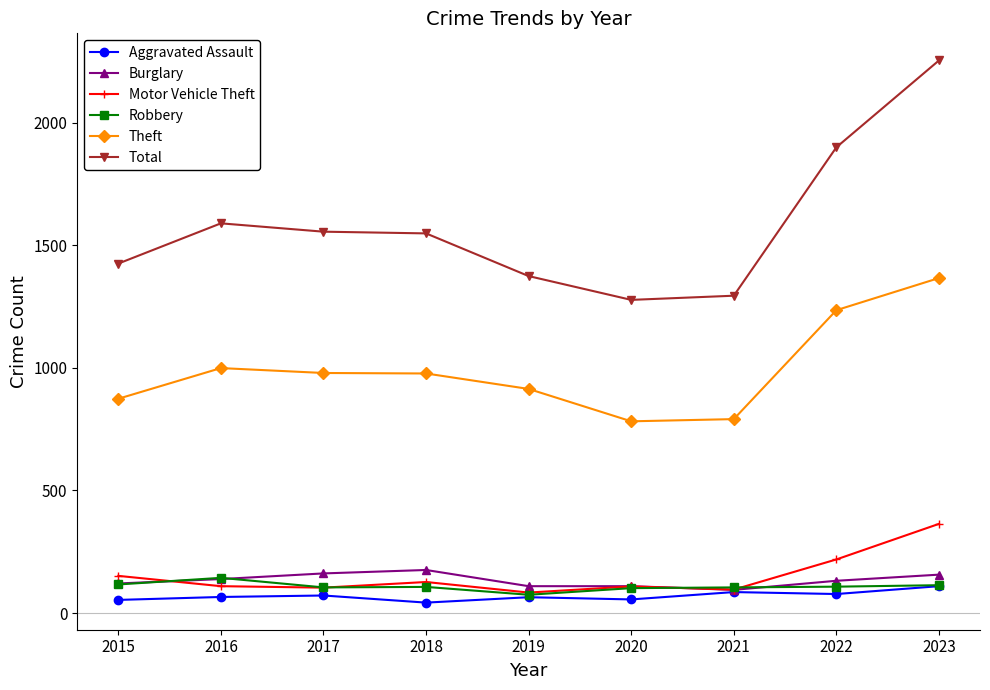

What value does the Theft series have at 2016, to the nearest 50?

1000